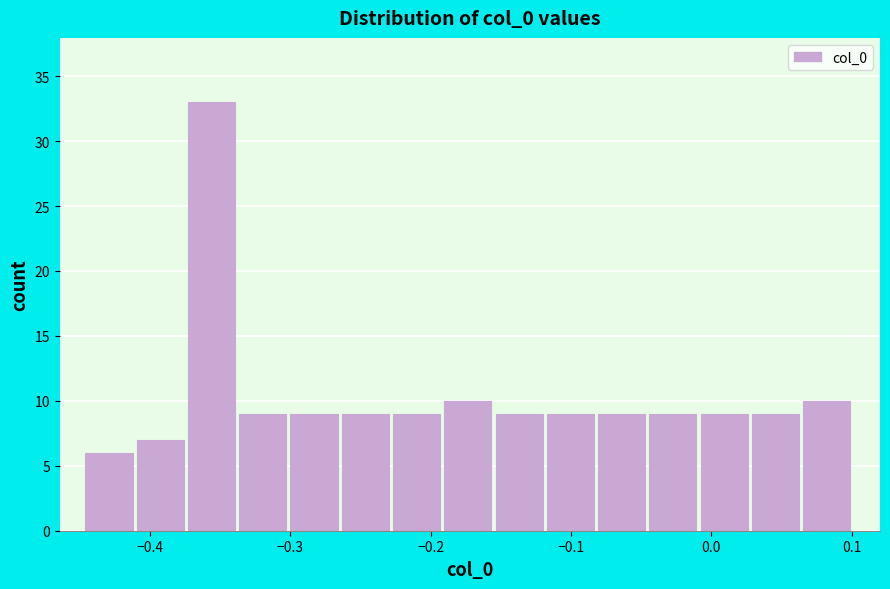

Around what value on the x-axis is the tallest bar? Give the approximate position of its centre, as read against the axis.

-0.36